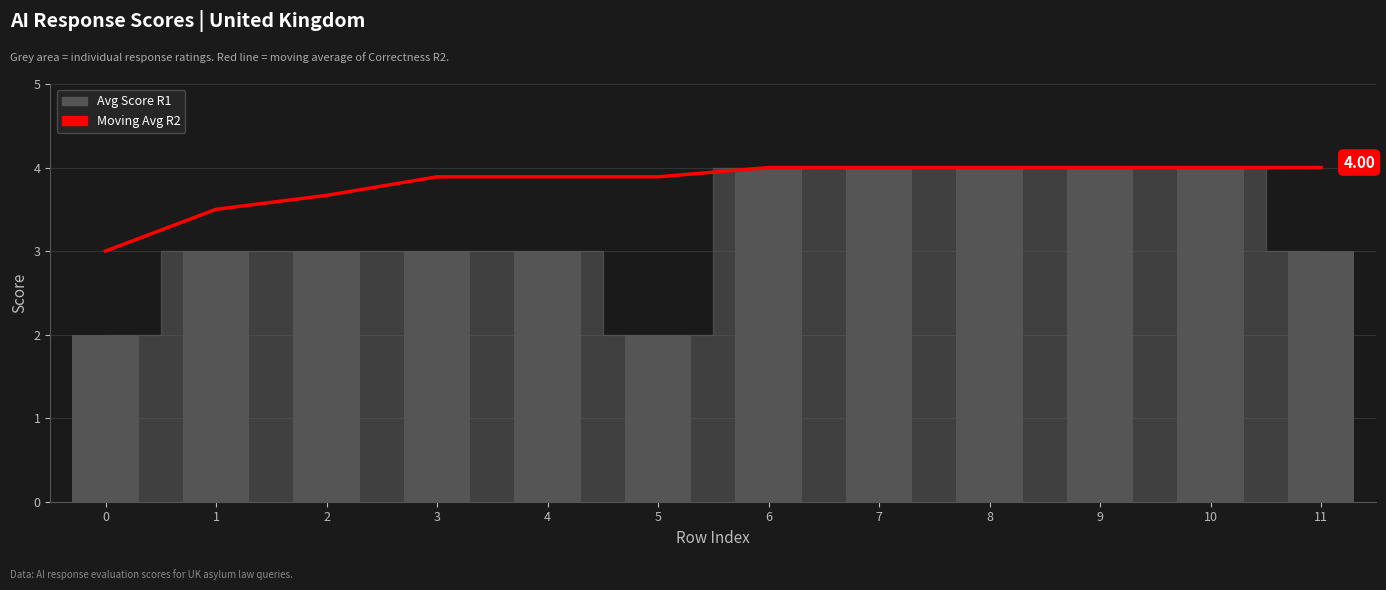

What is the greatest value displayed?

4.0